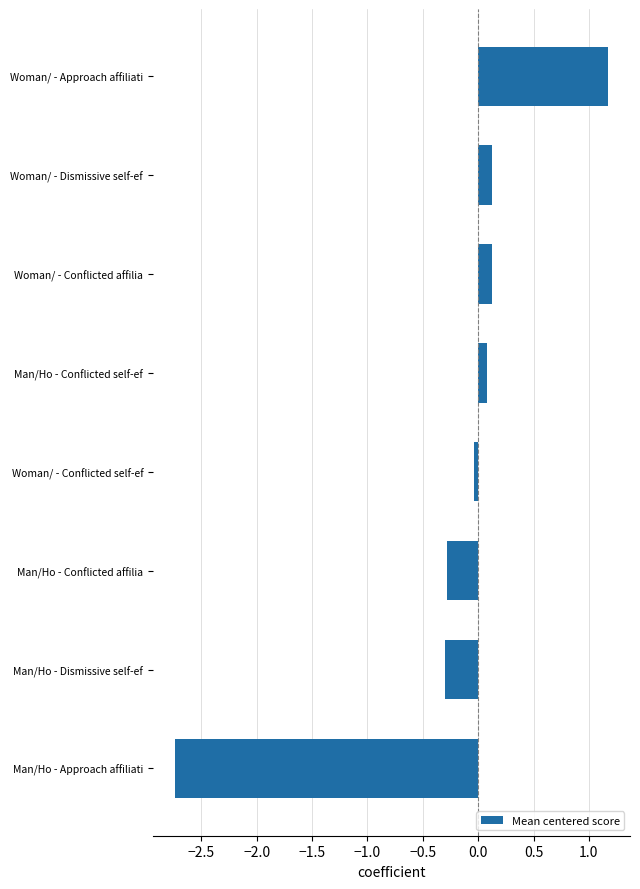

At which category does the chart reach its peak across all series?

Woman/ - Approach affiliati